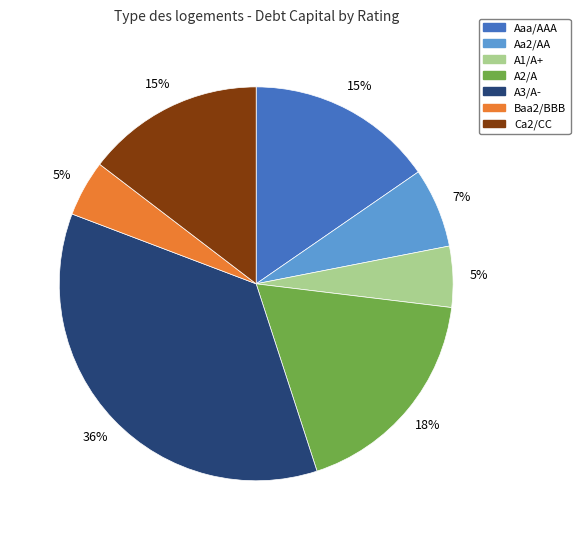

Is it true that Ca2/CC is 15% of the pie?

True